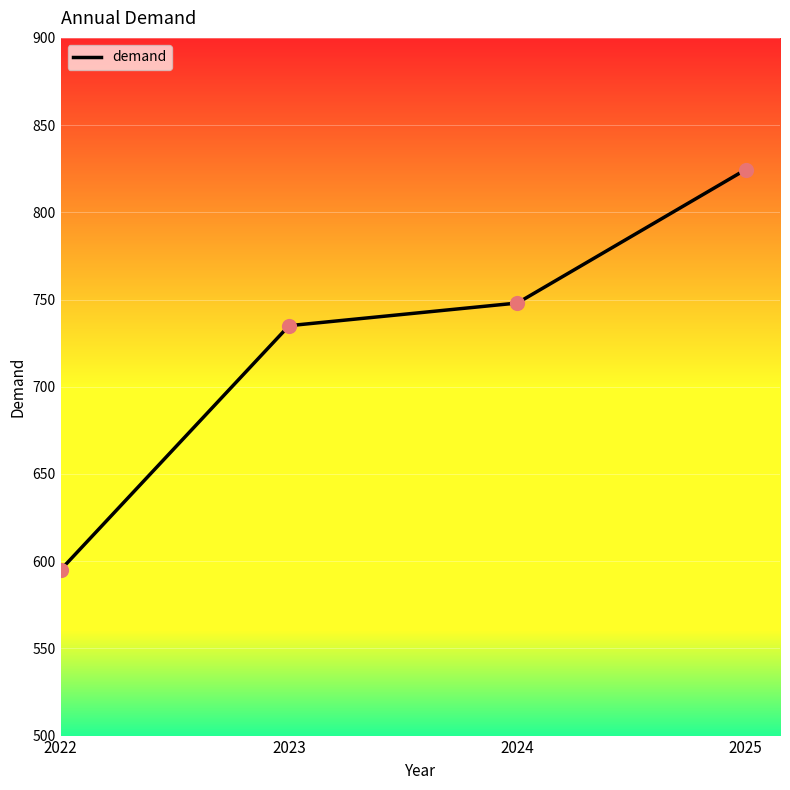

What is the ratio of the value at 2022 to the value at 2025?

0.7